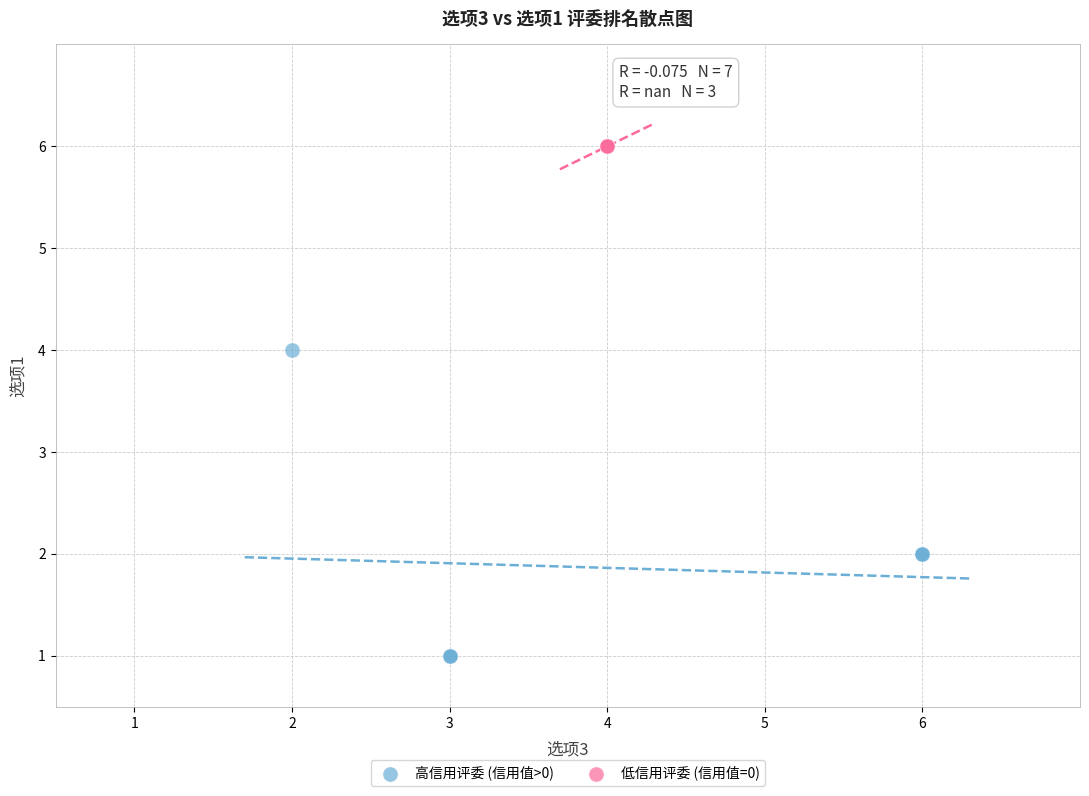

Which series contains the lowest Y value?

高信用评委 (信用值>0)